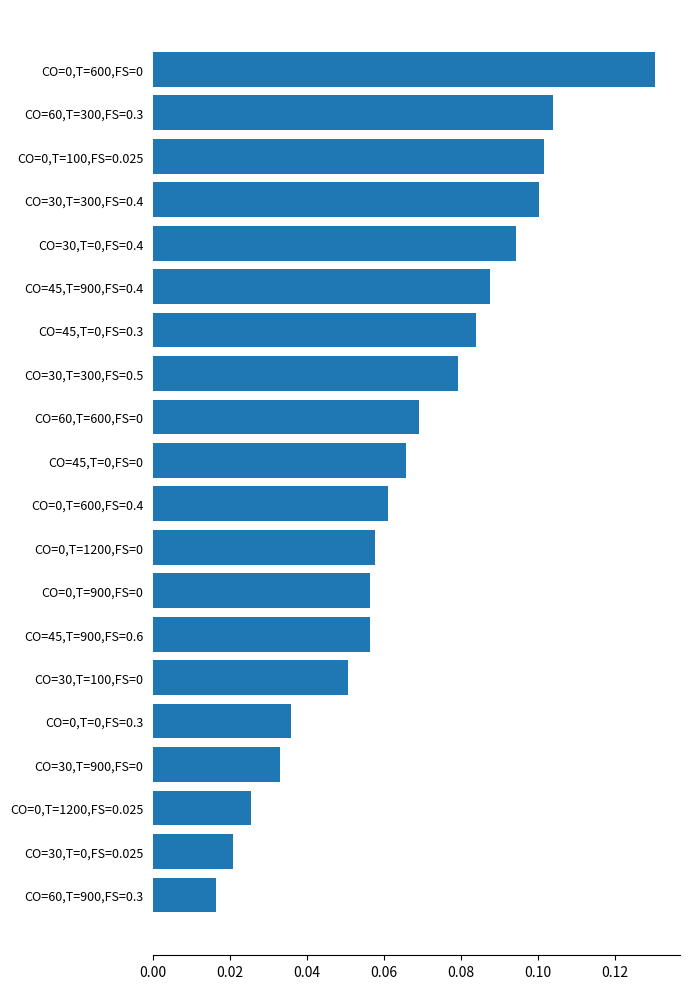

Is it true that the value at CO=30,T=0,FS=0.4 is 0.1?

True